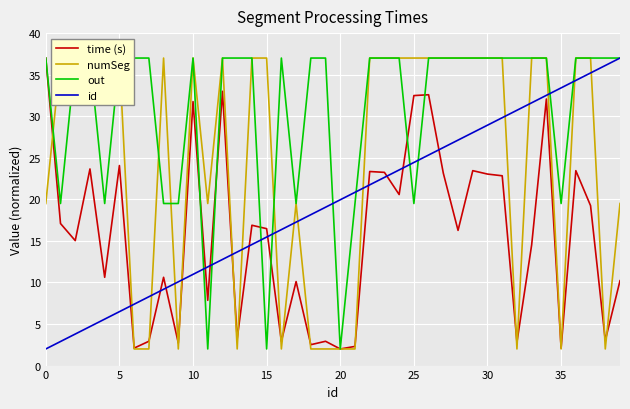

How many categories are shown in the chart?

40